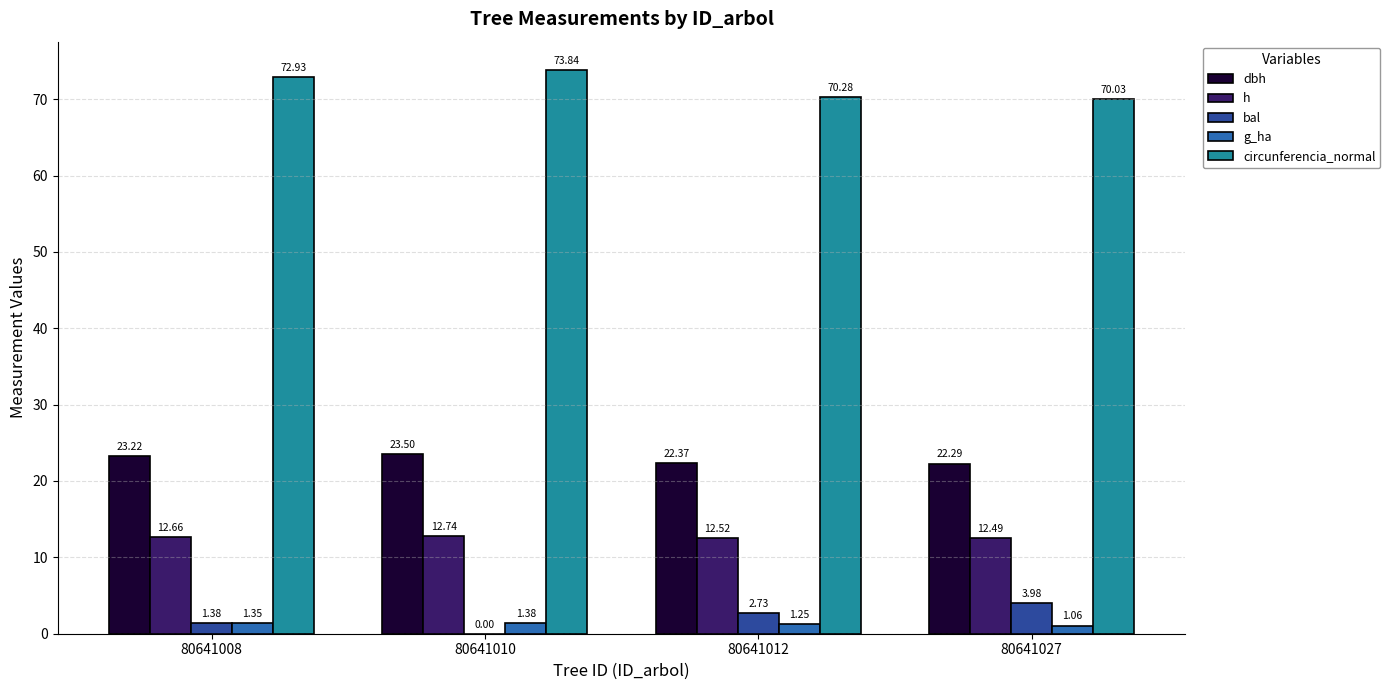

The value of circunferencia_normal at 80641012 is 70.3. True or false?

True